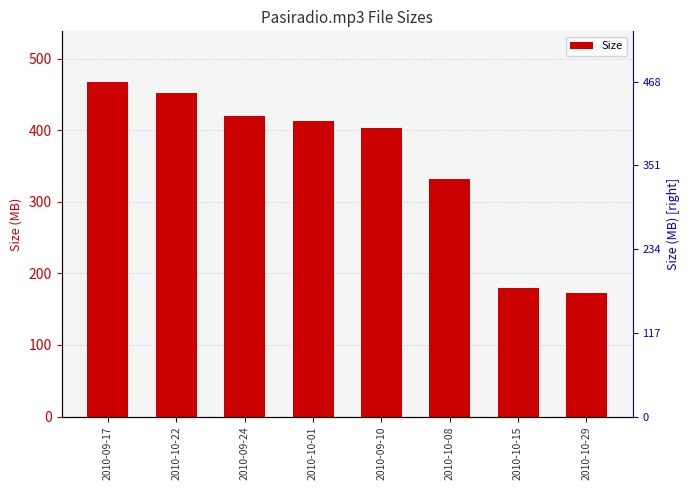

Reading left to right, transcribe all the data shown in this chart.

468.2	452.5	420.5	413.1	403.9	331.9	179.9	172.8